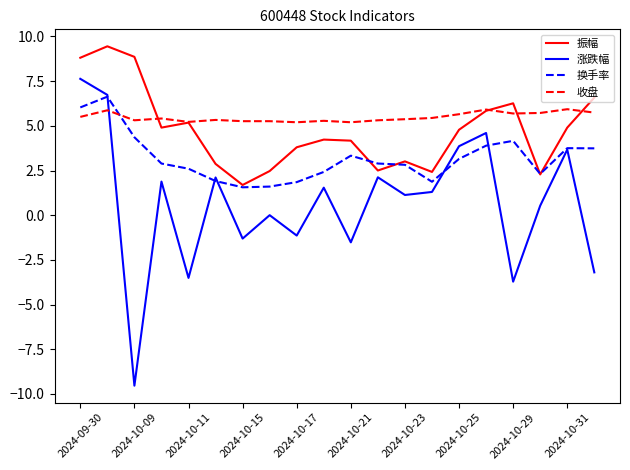

Which series has the largest range (max minus min)?

涨跌幅